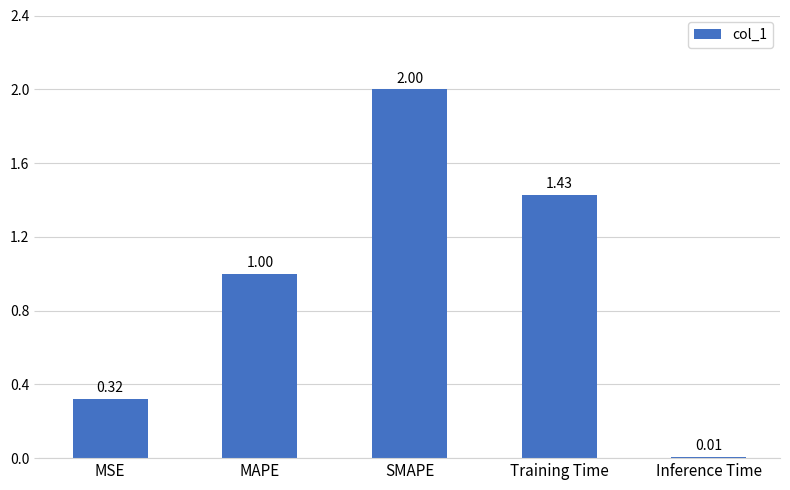

What is the difference between the maximum and minimum values?

2.0